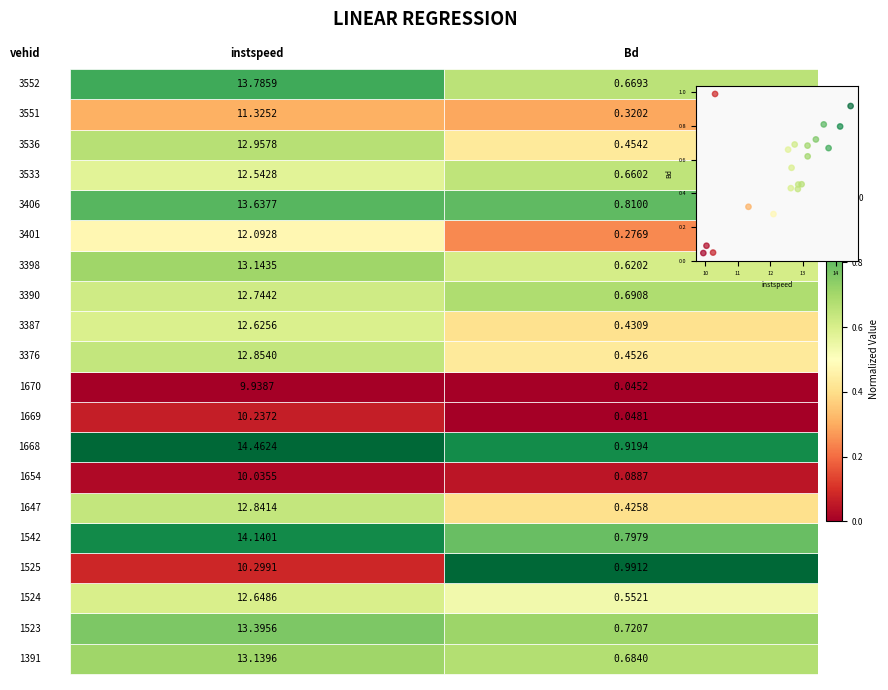

What is the range of X values (max minus min)?

4.5